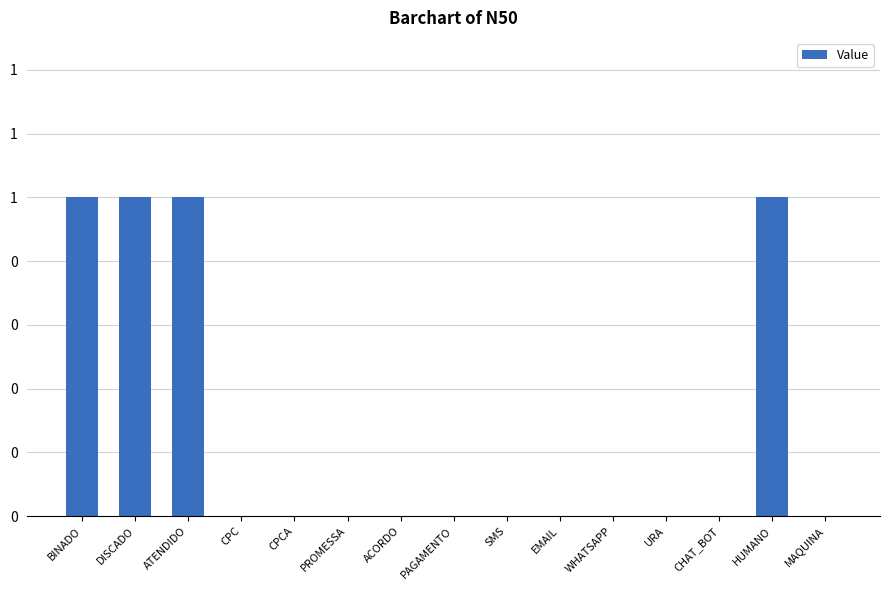

What is the greatest value displayed?

1